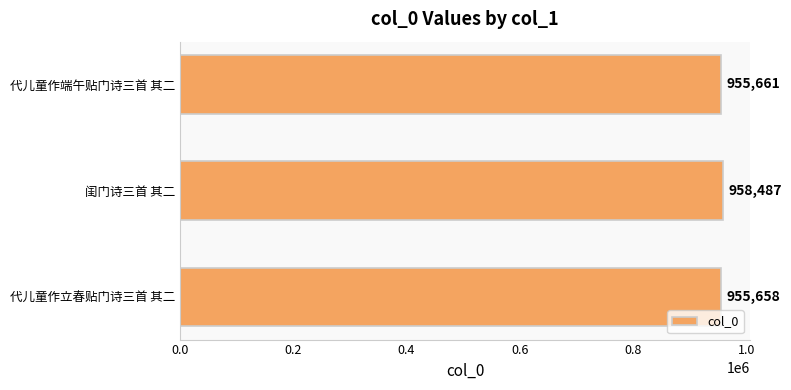

The chart shows a value of 1632430 at 闺门诗三首 其二. True or false?

False